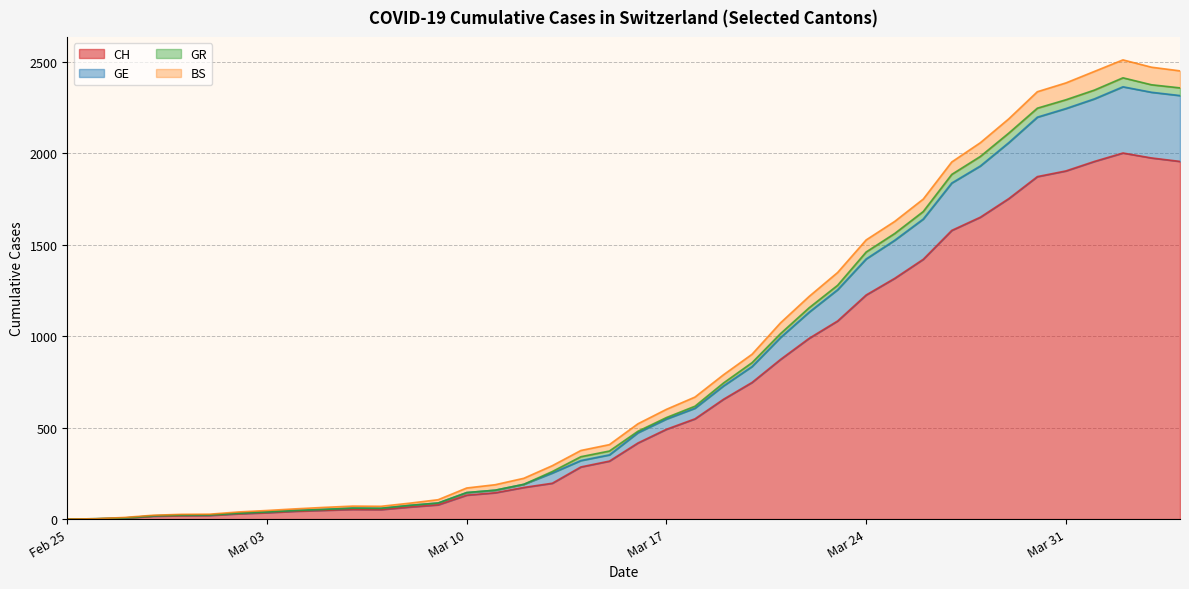

Does the chart have visible grid lines?

Yes